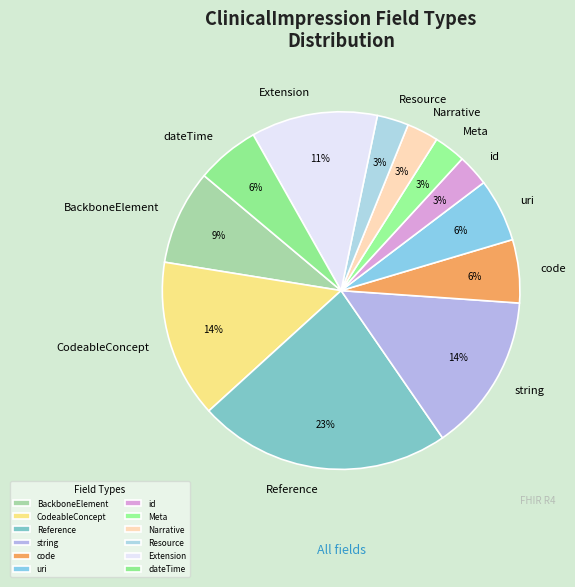

The string slice represents 22% of the pie. True or false?

False